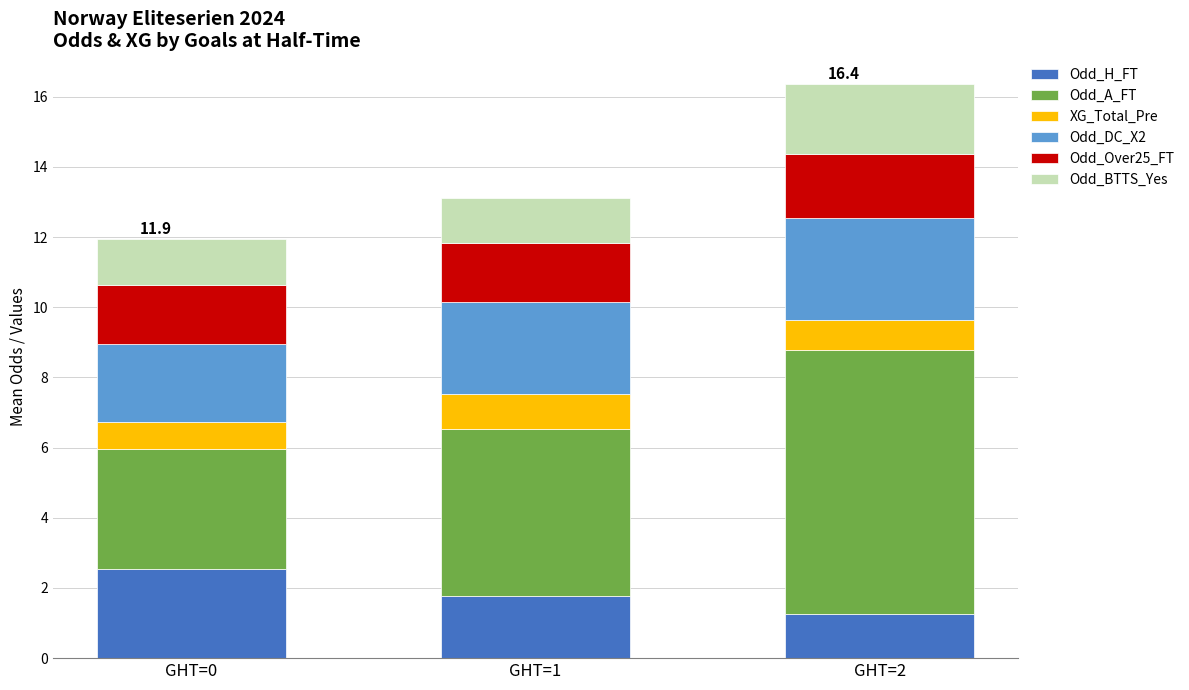

Which category has the highest value in the Odd_H_FT series?

GHT=0